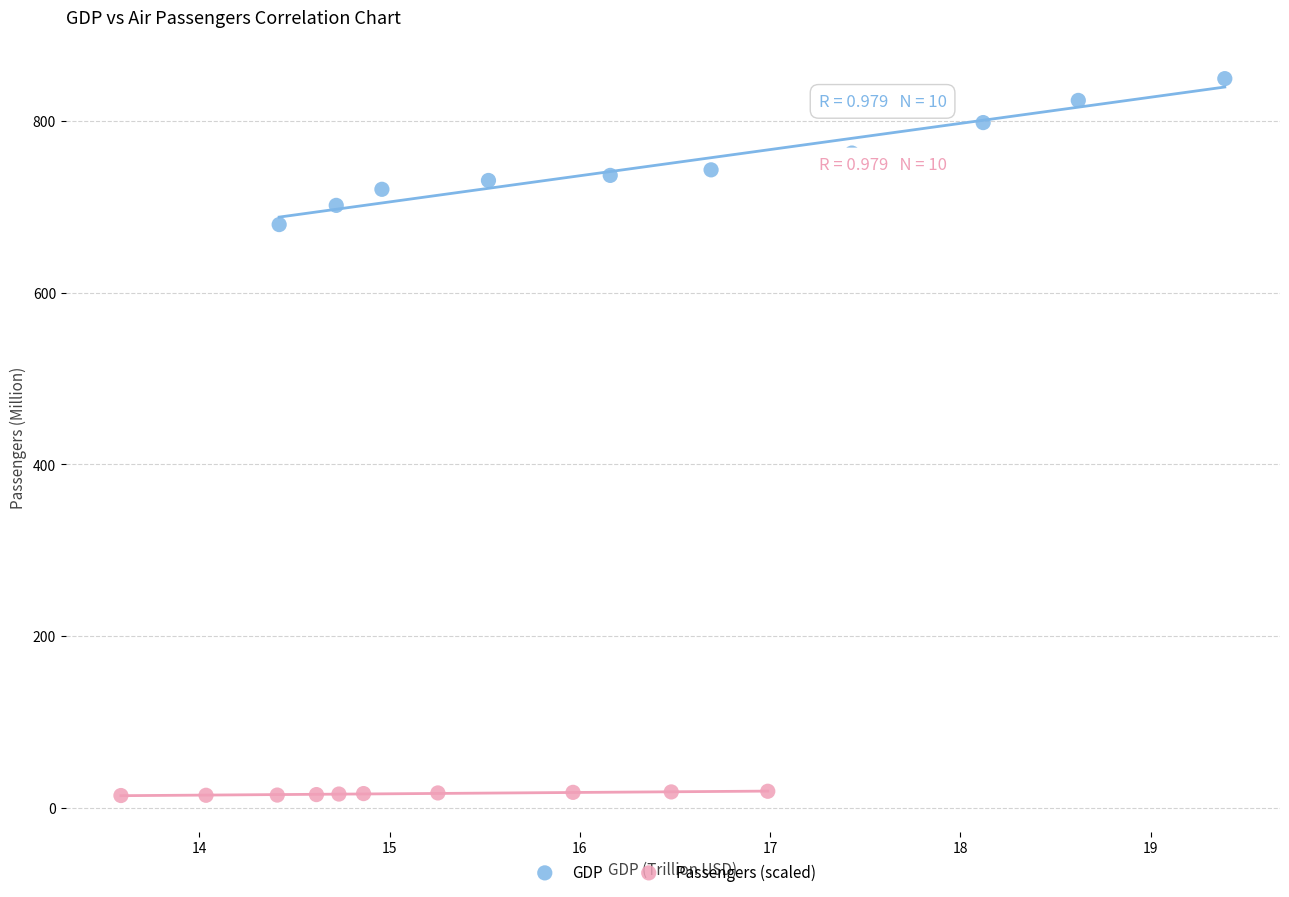

Which series has the widest spread of Y values?

GDP